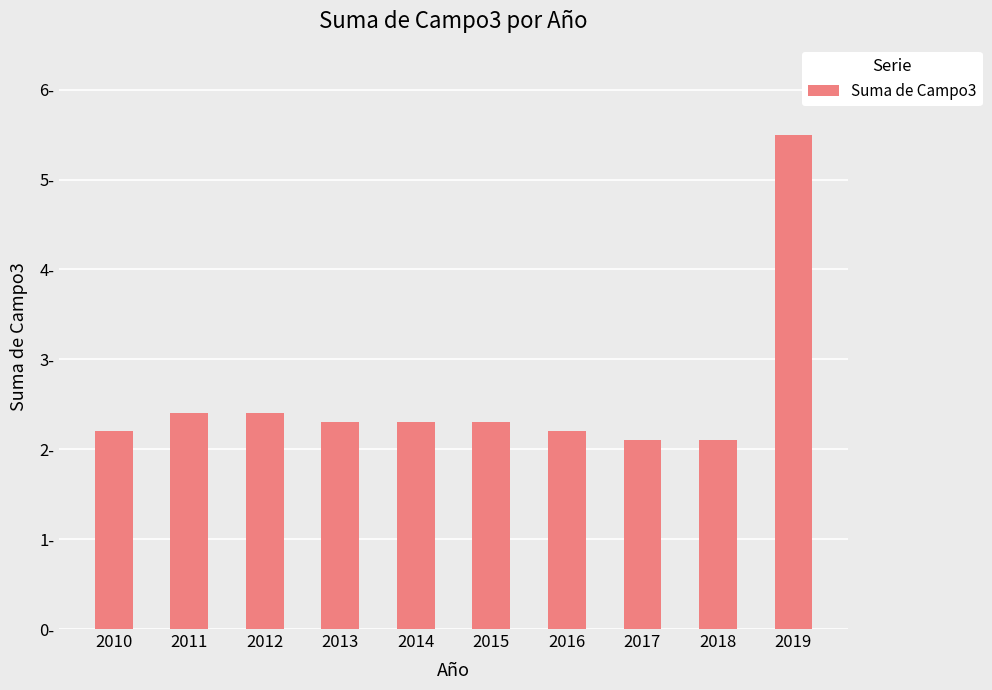

What is the value of the 7th bar from the left?

2.2